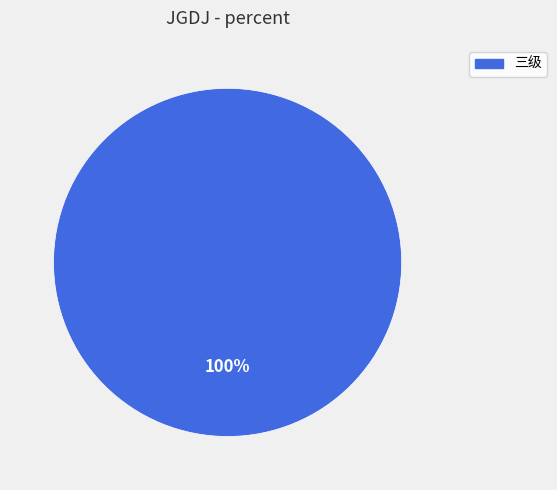

Is there a majority slice in this chart?

Yes